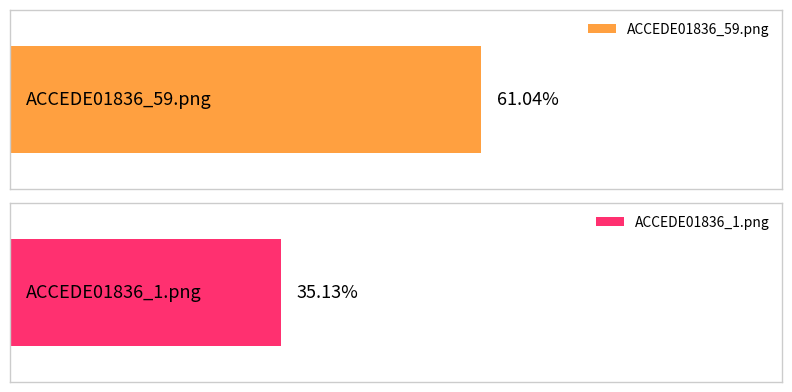

Which has a higher value, ACCEDE01836_1.png or ACCEDE01836_59.png?

ACCEDE01836_59.png